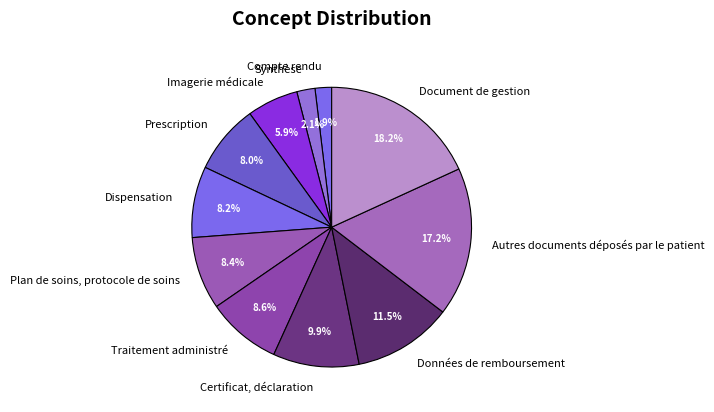

How many slices are in this pie chart?

11